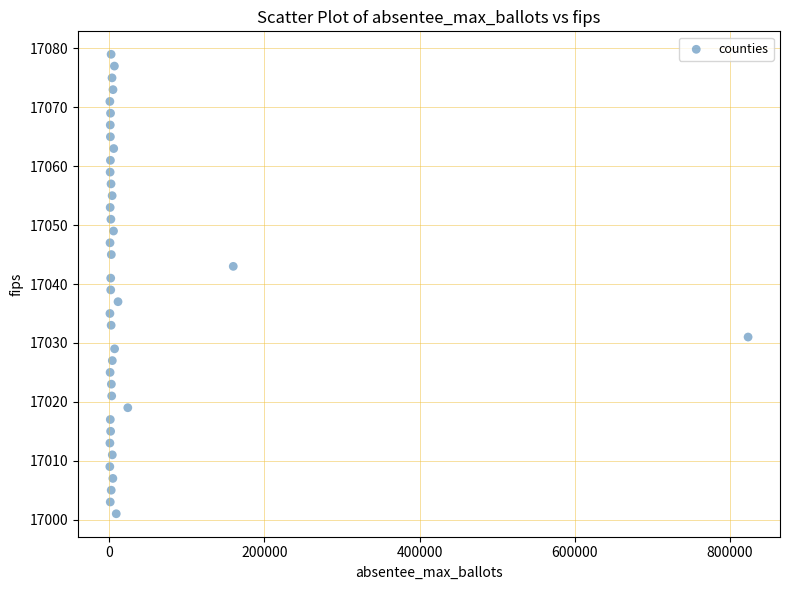

What is the range of Y values (max minus min)?

78